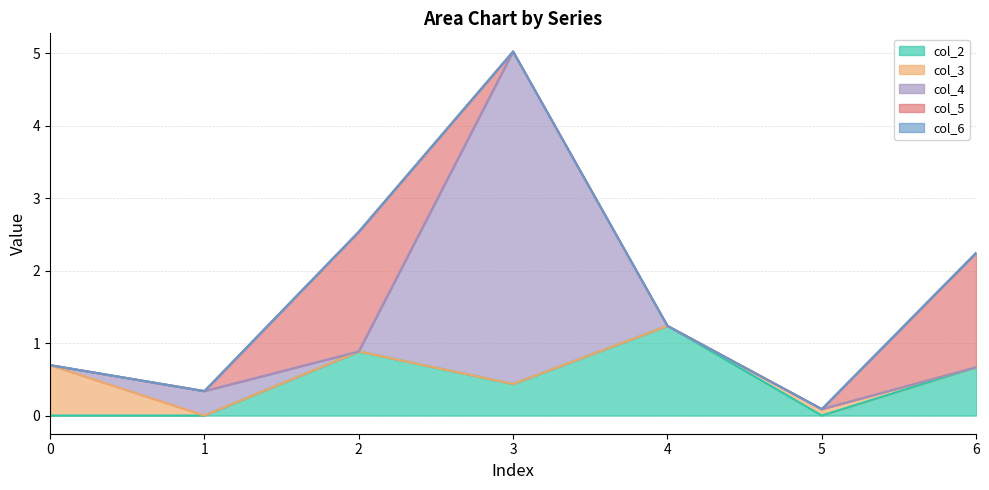

What is the average value of the col_3 series?

0.1